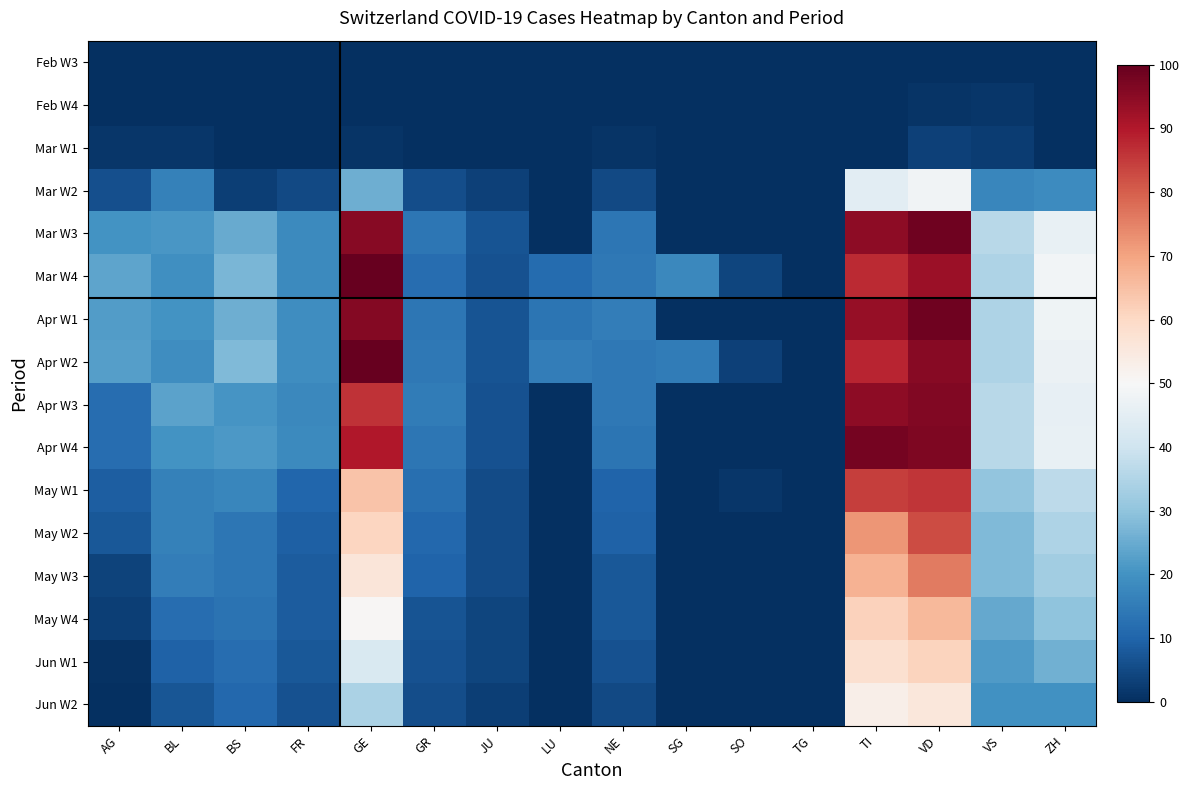

Reading right to left, list all the values displayed in this chart.

Feb W3: ZH=0.0	VS=0.0	VD=0.0	TI=0.0	TG=0.0	SO=0.0	SG=0.0	NE=0.0	LU=0.0	JU=0.0	GR=0.0	GE=0.0	FR=0.0	BS=0.0	BL=0.0	AG=0.0
Feb W4: ZH=0.0	VS=1.4	VD=0.9	TI=0.0	TG=0.0	SO=0.0	SG=0.0	NE=0.0	LU=0.0	JU=0.2	GR=0.0	GE=0.2	FR=0.0	BS=0.2	BL=0.2	AG=0.2
Mar W1: ZH=0.0	VS=2.6	VD=3.3	TI=0.0	TG=0.0	SO=0.0	SG=0.0	NE=0.9	LU=0.0	JU=0.2	GR=0.0	GE=0.9	FR=0.0	BS=0.2	BL=1.2	AG=1.4
Mar W2: ZH=18.4	VS=17.2	VD=48.1	TI=44.8	TG=0.0	SO=0.0	SG=0.0	NE=5.0	LU=0.0	JU=3.3	GR=5.7	GE=25.7	FR=4.7	BS=3.1	BL=16.0	AG=5.9
Mar W3: ZH=46.2	VS=36.1	VD=98.8	TI=94.6	TG=0.0	SO=0.0	SG=0.0	NE=13.9	LU=0.0	JU=6.8	GR=13.7	GE=95.5	FR=18.2	BS=24.8	BL=20.8	AG=20.0
Mar W4: ZH=48.8	VS=34.7	VD=92.9	TI=87.3	TG=0.0	SO=4.0	SG=17.7	NE=14.4	LU=11.6	JU=6.6	GR=12.0	GE=100.0	FR=18.2	BS=27.1	BL=19.3	AG=23.6
Apr W1: ZH=47.9	VS=34.7	VD=98.8	TI=93.4	TG=0.0	SO=0.0	SG=0.0	NE=15.6	LU=13.4	JU=6.8	GR=13.9	GE=95.8	FR=19.1	BS=25.5	BL=20.3	AG=22.2
Apr W2: ZH=47.2	VS=34.7	VD=95.5	TI=88.2	TG=0.0	SO=3.3	SG=15.1	NE=14.4	LU=15.6	JU=6.8	GR=14.2	GE=100.0	FR=18.9	BS=28.1	BL=19.1	AG=22.6
Apr W3: ZH=45.8	VS=36.1	VD=96.5	TI=94.8	TG=0.0	SO=0.0	SG=0.0	NE=14.2	LU=0.0	JU=6.6	GR=14.9	GE=86.1	FR=17.9	BS=20.5	BL=23.3	AG=11.8
Apr W4: ZH=46.5	VS=36.3	VD=96.7	TI=97.9	TG=0.0	SO=0.0	SG=0.0	NE=13.4	LU=0.0	JU=6.6	GR=13.7	GE=90.1	FR=18.2	BS=21.2	BL=20.3	AG=11.8
May W1: ZH=36.8	VS=30.4	VD=85.6	TI=84.4	TG=0.0	SO=1.4	SG=0.0	NE=9.9	LU=0.0	JU=5.2	GR=12.3	GE=64.2	FR=10.4	BS=17.5	BL=16.0	AG=9.0
May W2: ZH=34.4	VS=28.1	VD=82.5	TI=72.2	TG=0.0	SO=0.0	SG=0.0	NE=9.7	LU=0.0	JU=5.4	GR=10.6	GE=60.8	FR=9.2	BS=13.7	BL=16.0	AG=7.8
May W3: ZH=32.5	VS=27.8	VD=75.9	TI=67.2	TG=0.0	SO=0.0	SG=0.0	NE=7.5	LU=0.0	JU=5.2	GR=10.1	GE=56.1	FR=8.3	BS=13.7	BL=15.6	AG=3.5
May W4: ZH=30.0	VS=24.5	VD=66.3	TI=61.6	TG=0.0	SO=0.0	SG=0.0	NE=7.8	LU=0.0	JU=4.2	GR=6.8	GE=50.5	FR=8.3	BS=13.2	BL=12.0	AG=3.1
Jun W1: ZH=25.9	VS=21.7	VD=61.1	TI=58.0	TG=0.0	SO=0.0	SG=0.0	NE=6.6	LU=0.0	JU=4.2	GR=6.4	GE=42.2	FR=7.5	BS=11.8	BL=9.4	AG=0.5
Jun W2: ZH=19.6	VS=19.6	VD=55.7	TI=52.8	TG=0.0	SO=0.0	SG=0.0	NE=4.7	LU=0.0	JU=3.1	GR=5.7	GE=34.2	FR=6.6	BS=10.8	BL=7.1	AG=0.0